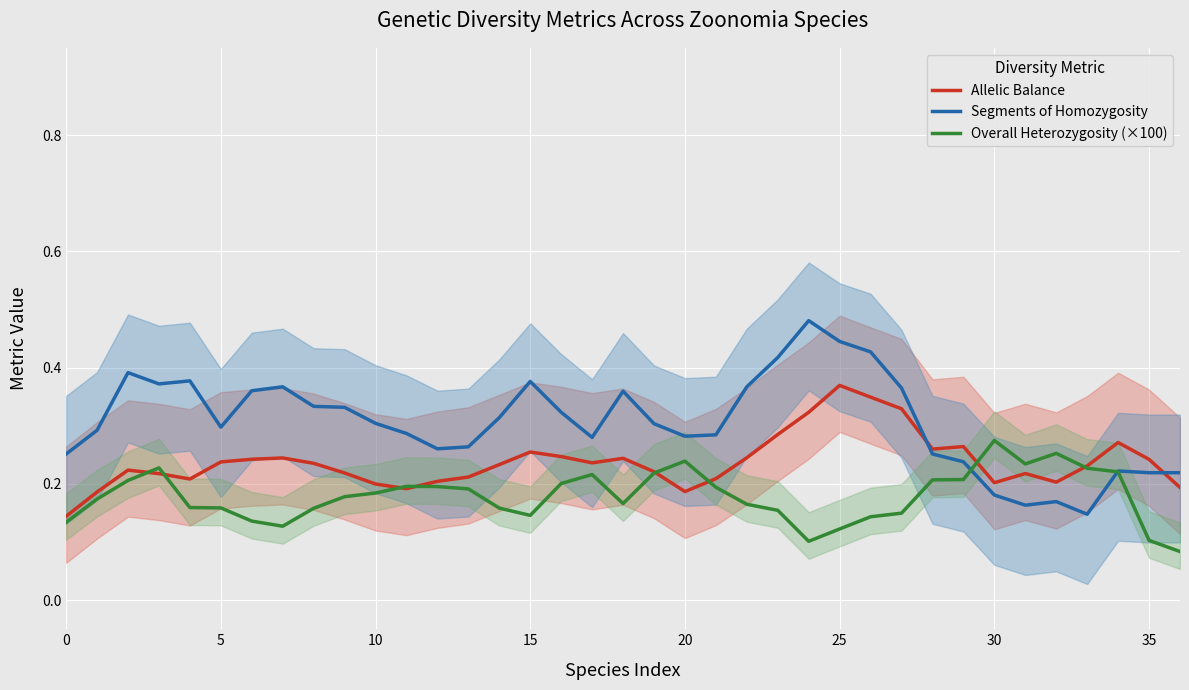

How many times do Allelic Balance and Overall Heterozygosity (×100) cross each other?

8